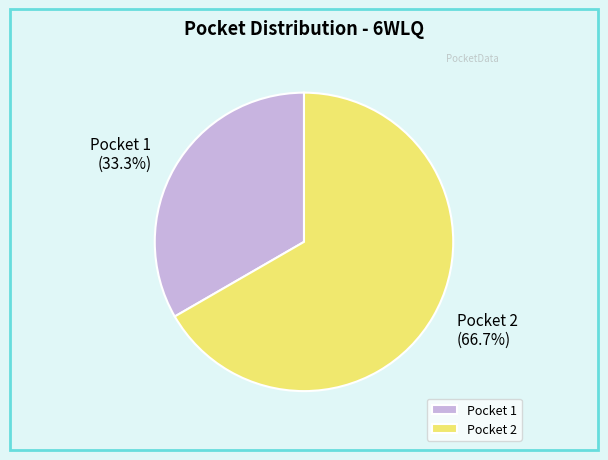

What percentage do Pocket 2 and Pocket 1 together represent?

100.0%